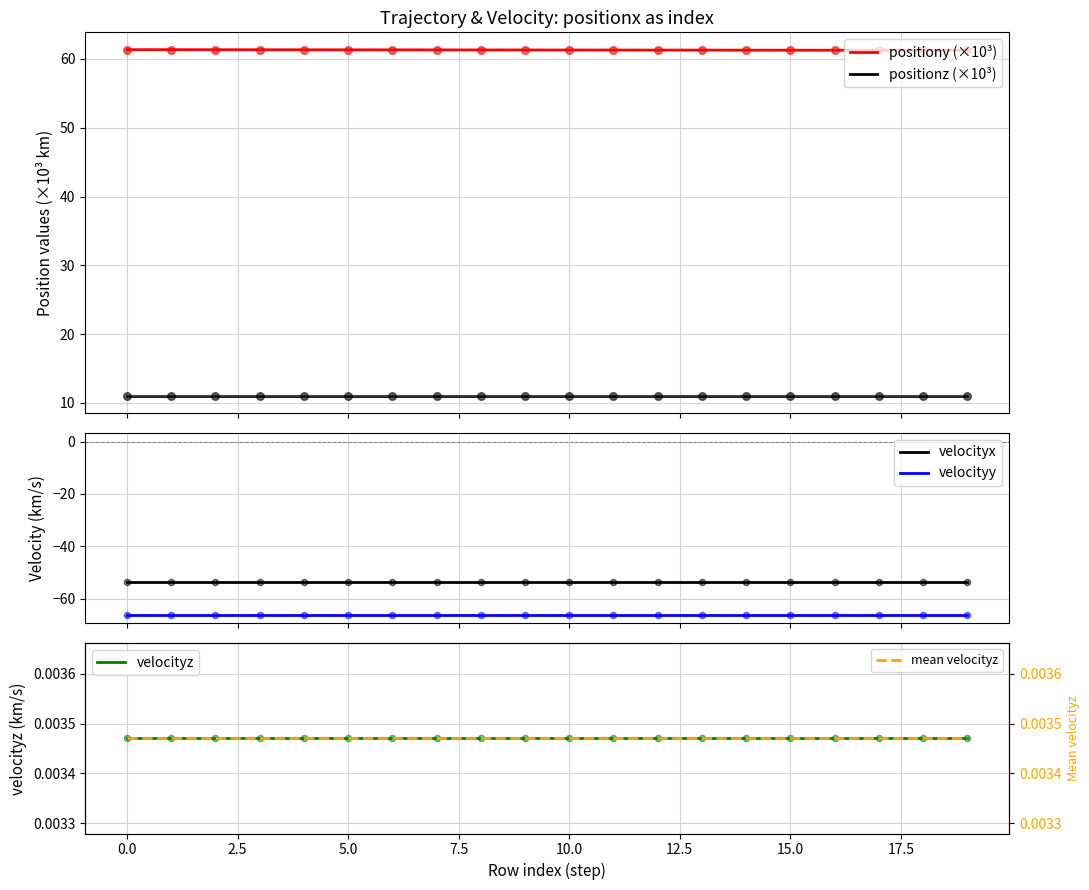

Which series contains the highest Y value?

positiony (×10³)